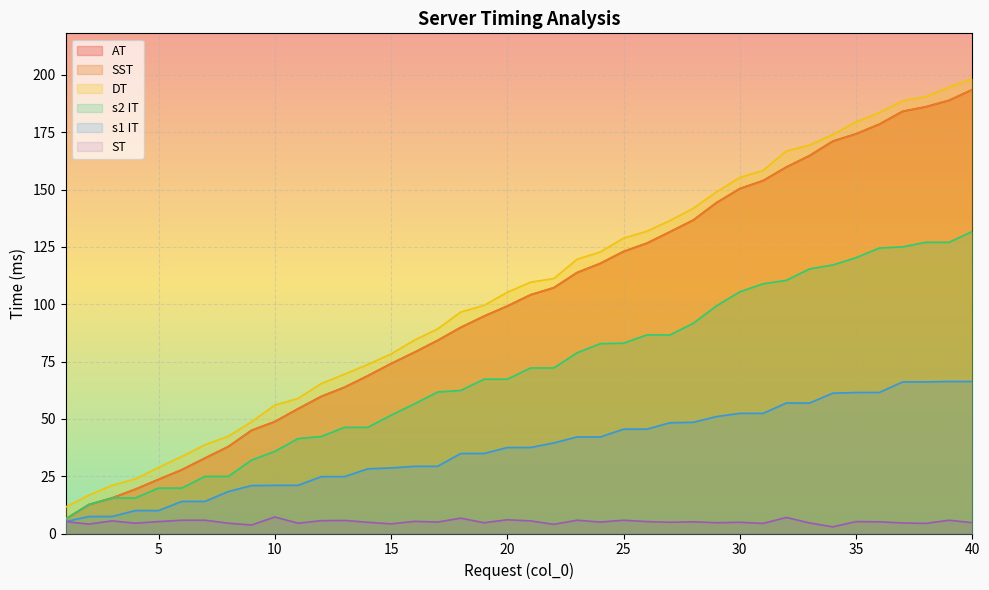

Reading right to left, transcribe all the data shown in this chart.

AT: 193.6	188.9	186.1	184.1	178.5	174.3	171.1	164.8	159.8	153.9	150.4	144.3	136.7	131.6	126.6	123.0	117.8	113.8	107.2	104.1	99.2	94.8	89.9	84.2	79.0	74.1	68.8	63.8	59.8	54.4	48.8	45.0	37.9	32.9	27.8	23.6	19.3	15.5	12.6	6.3
SST: 193.6	188.9	186.1	184.1	178.5	174.3	171.1	164.8	159.8	153.9	150.4	144.3	136.7	131.6	126.6	123.0	117.8	113.8	107.2	104.1	99.2	94.8	89.9	84.2	79.0	74.1	68.8	63.8	59.8	54.4	48.8	45.0	37.9	32.9	27.8	23.6	19.3	15.5	12.6	6.3
DT: 198.3	194.7	190.5	188.7	183.6	179.5	174.0	169.4	166.8	158.3	155.3	149.0	141.8	136.5	131.8	128.8	122.8	119.6	111.2	109.6	105.2	99.5	96.6	89.2	84.3	78.3	73.7	69.5	65.4	58.9	56.0	48.7	42.4	38.7	33.6	28.8	23.8	21.0	16.7	11.5
s2 IT: 131.7	127.0	127.0	125.0	124.5	120.3	117.1	115.4	110.4	108.9	105.4	99.3	91.7	86.6	86.6	83.0	82.8	78.8	72.2	72.2	67.3	67.3	62.4	61.7	56.5	51.6	46.3	46.3	42.3	41.4	35.8	32.0	24.9	24.9	19.8	19.8	15.5	15.5	12.6	6.3
s1 IT: 66.3	66.3	66.1	66.1	61.5	61.5	61.2	56.9	56.9	52.4	52.4	51.0	48.5	48.3	45.5	45.5	42.1	42.1	39.5	37.5	37.5	34.9	34.9	29.3	29.3	28.6	28.2	24.8	24.8	21.0	21.0	20.9	18.3	14.0	14.0	10.0	10.0	7.4	7.4	5.2
ST: 4.7	5.8	4.4	4.6	5.1	5.2	2.9	4.6	7.0	4.4	4.9	4.7	5.1	4.9	5.2	5.8	5.0	5.8	4.0	5.5	6.0	4.7	6.7	5.0	5.3	4.2	4.9	5.7	5.6	4.5	7.2	3.7	4.5	5.8	5.8	5.2	4.5	5.5	4.1	5.2